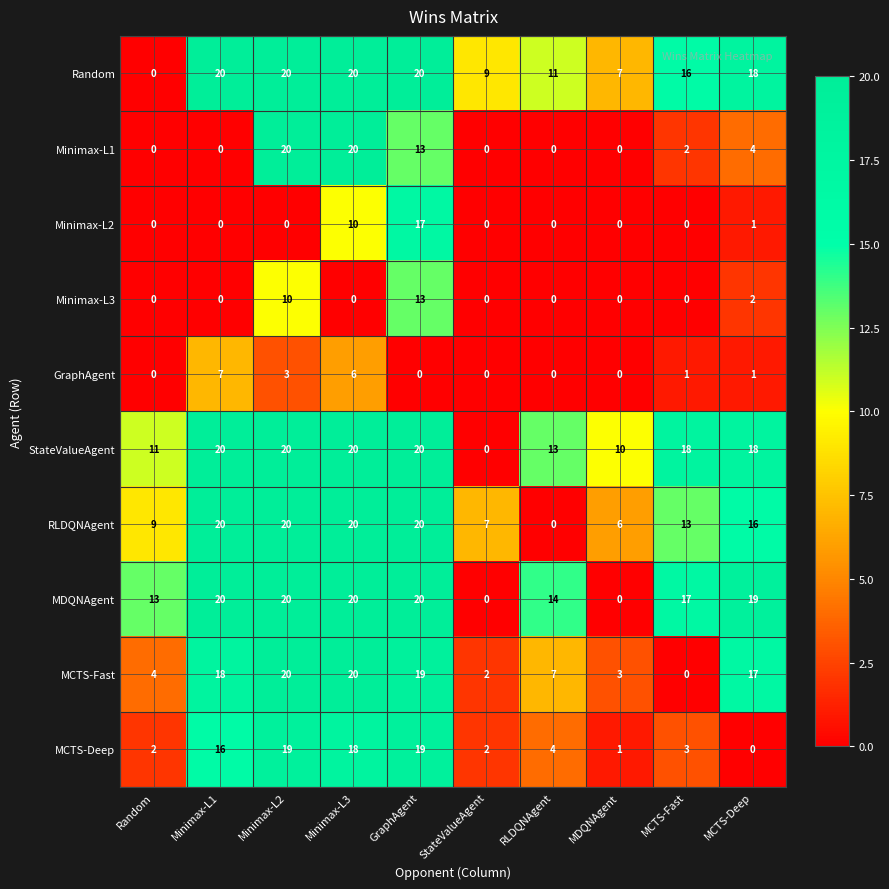

At which label does GraphAgent reach its peak?

Minimax-L1